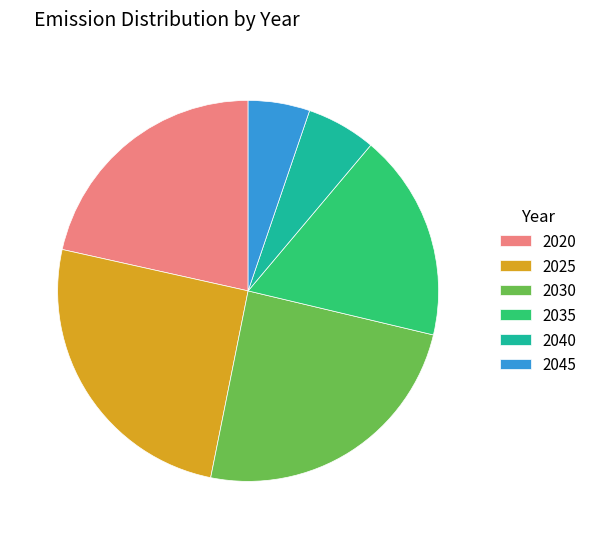

Rank the categories by value from lowest to highest.

2045, 2040, 2035, 2020, 2030, 2025